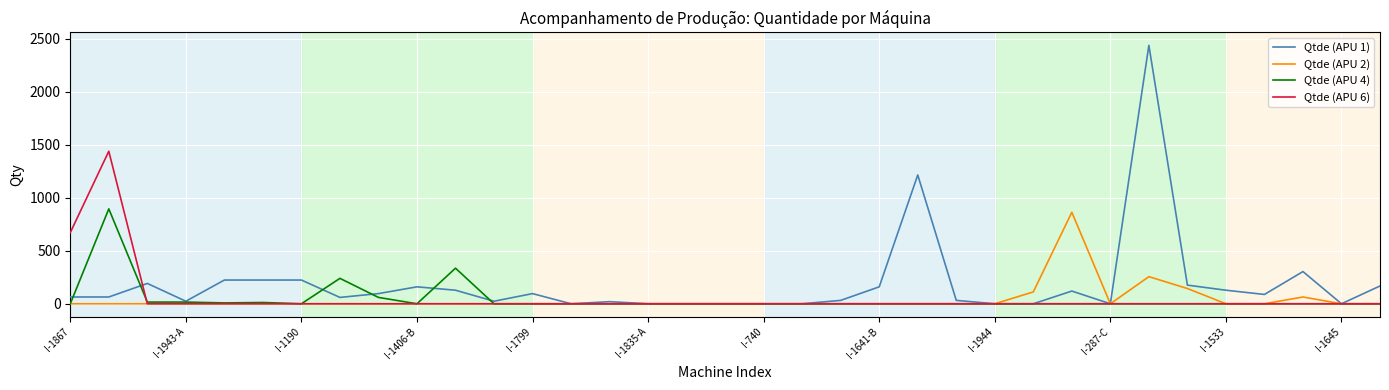

Which series has the widest spread of values?

Qtde (APU 1)